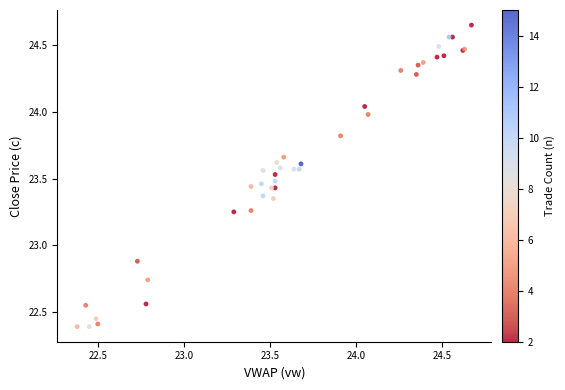

What Y value in the scatter plot is closest to 23?

22.9